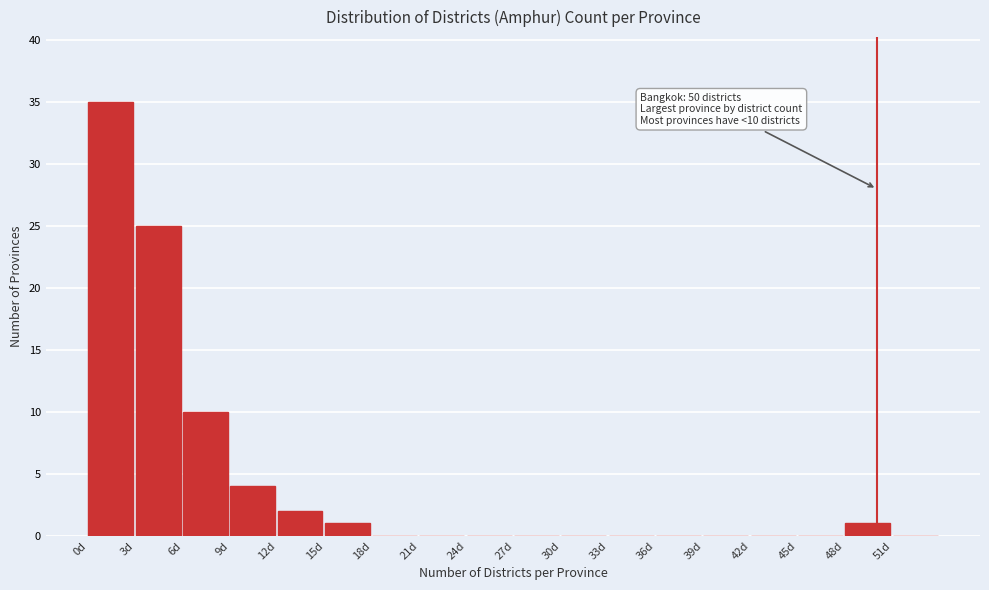

Over which range of the x-axis is the bar tallest?

0 to 3